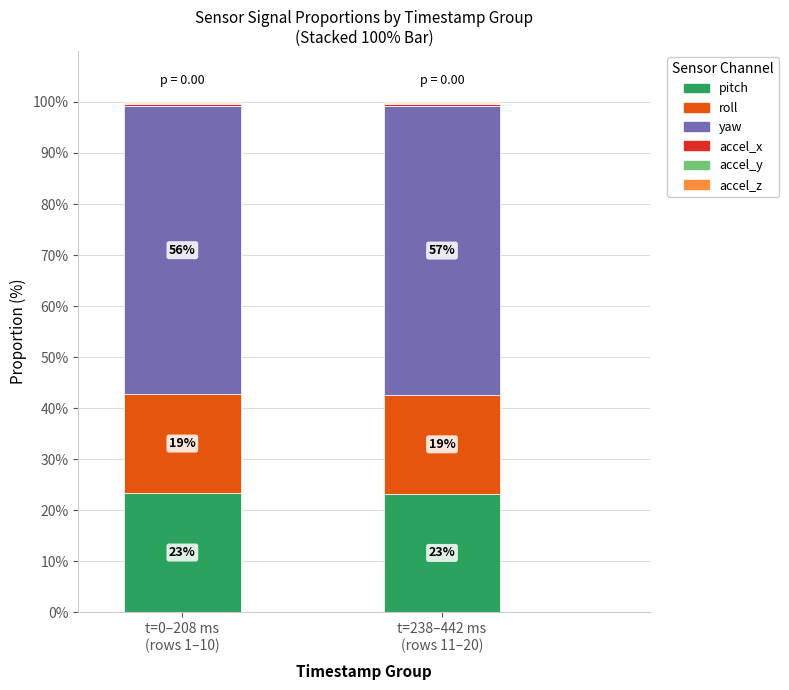

Between t=0–208 ms
(rows 1–10) and t=238–442 ms
(rows 11–20), which is larger?

t=0–208 ms
(rows 1–10)